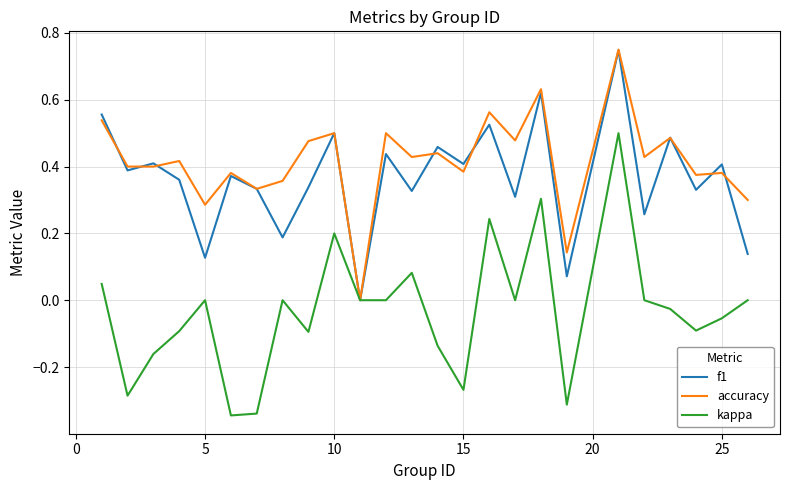

True or false: kappa and f1 intersect in this chart.

False